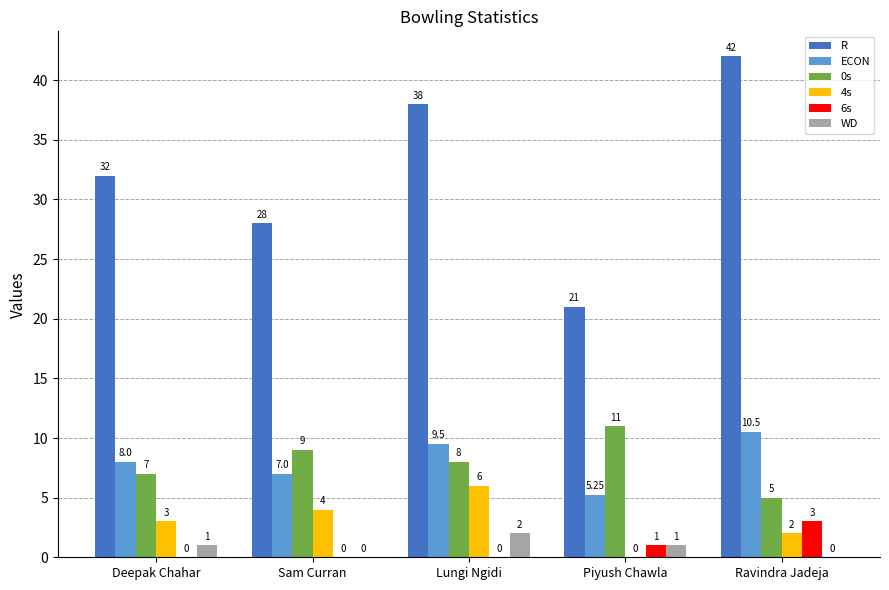

Is the value of ECON at Piyush Chawla greater than the value of 4s at Deepak Chahar?

Yes